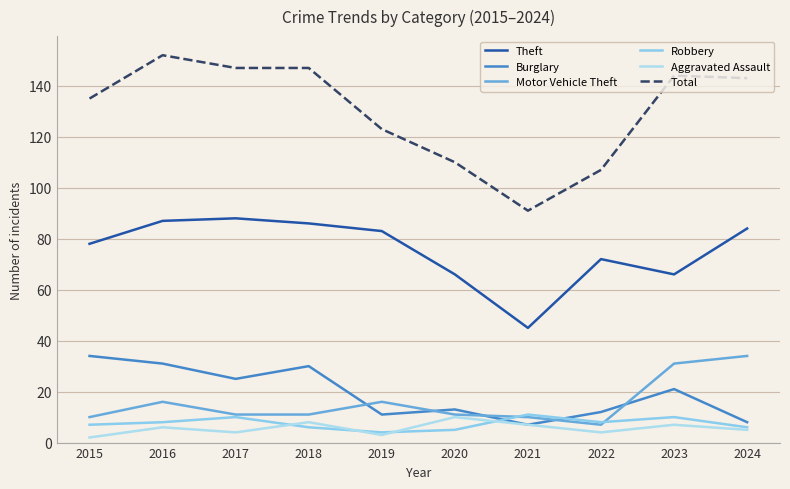

What are all the series names shown in the legend?

Theft, Burglary, Motor Vehicle Theft, Robbery, Aggravated Assault, Total